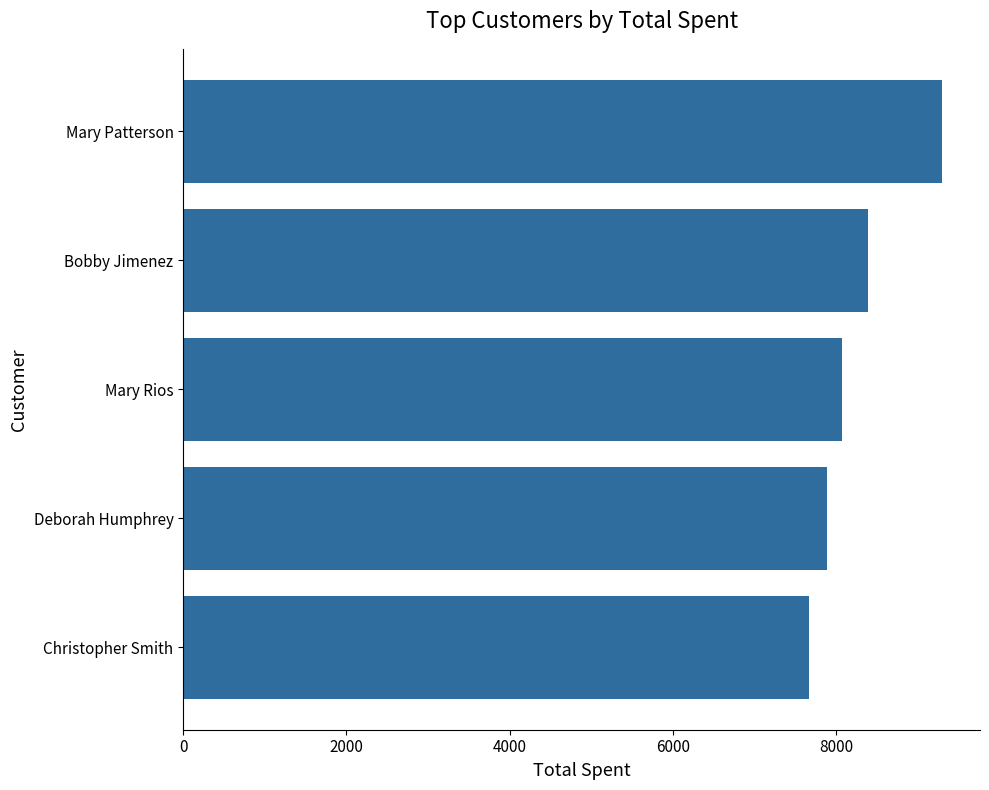

How many bars are there in total?

5